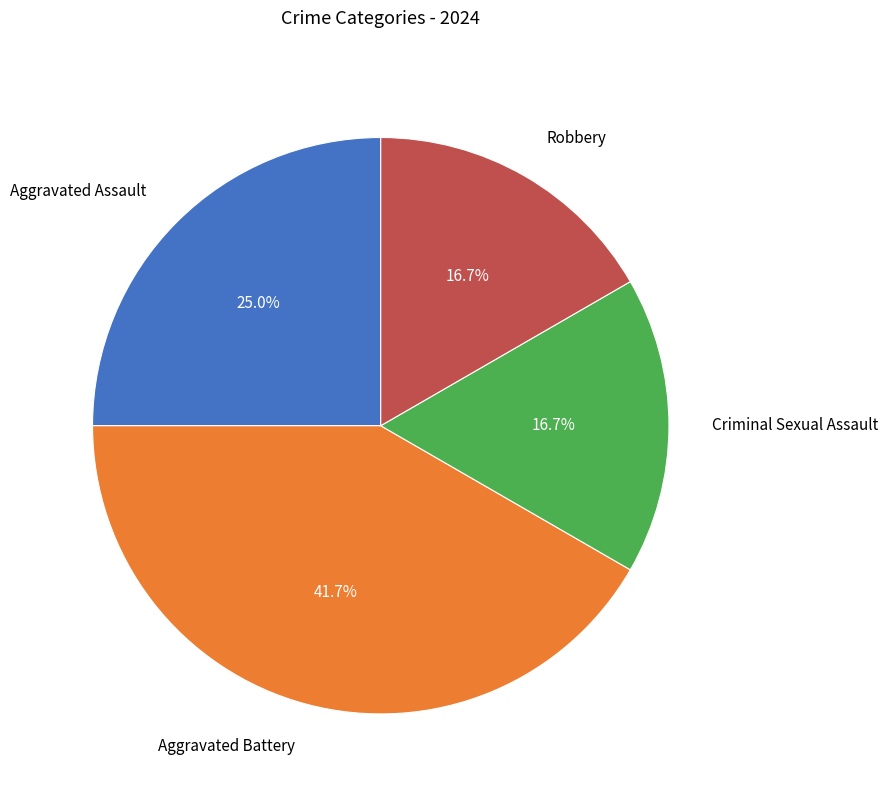

Is there a majority slice in this chart?

No